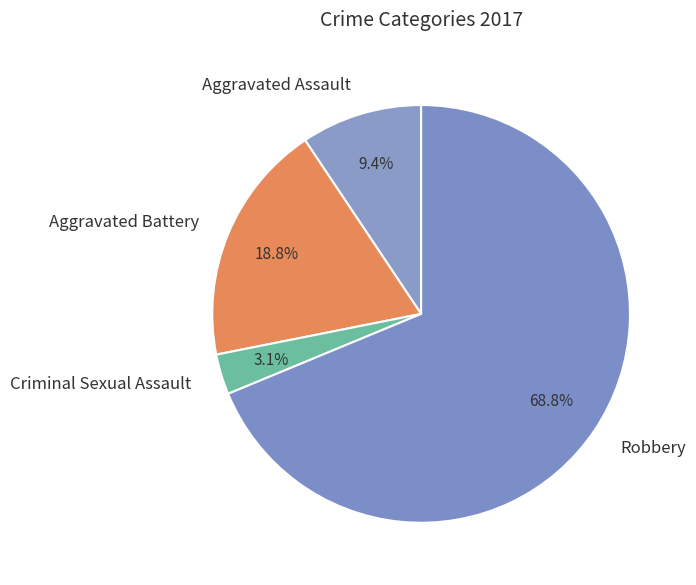

What percentage is the Aggravated Assault slice, to the nearest percent?

9%